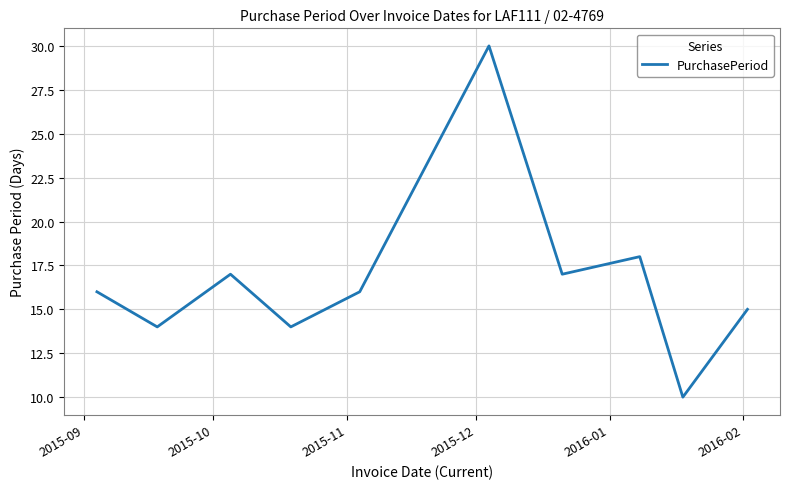

What is the maximum value shown in the chart?

30